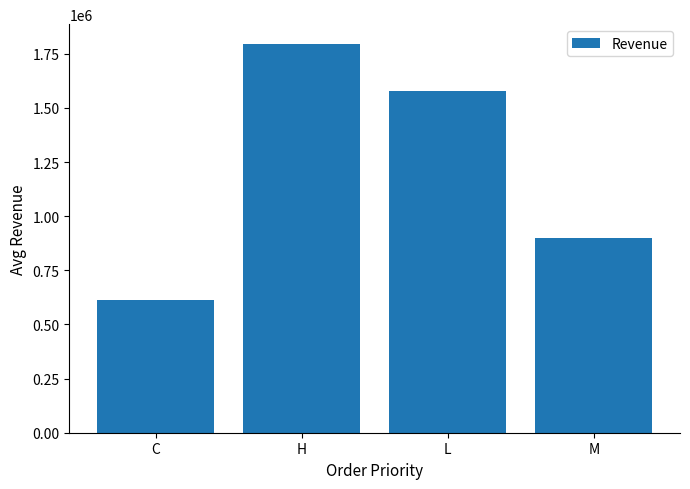

Where does the data first go above 1578167?

H